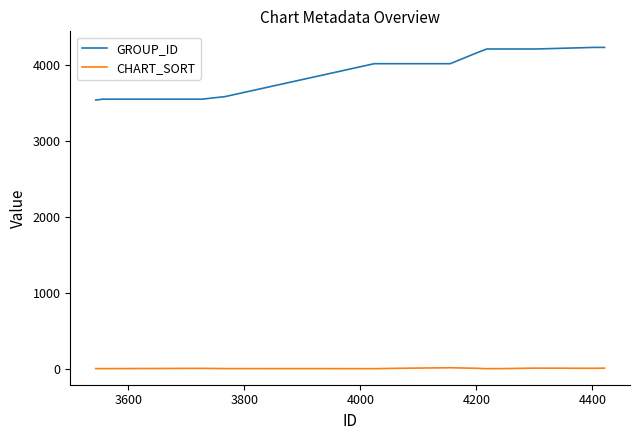

List the series in order of their overall mean, highest first.

GROUP_ID, CHART_SORT